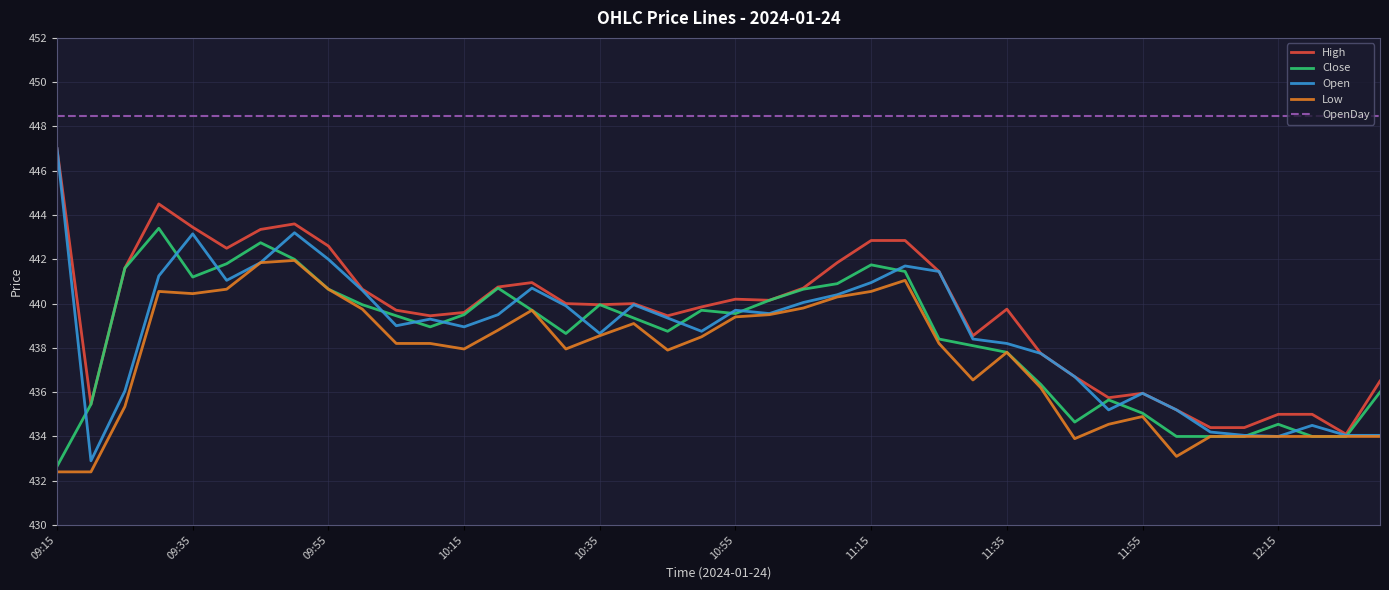

Which series has the largest total across all categories?

OpenDay